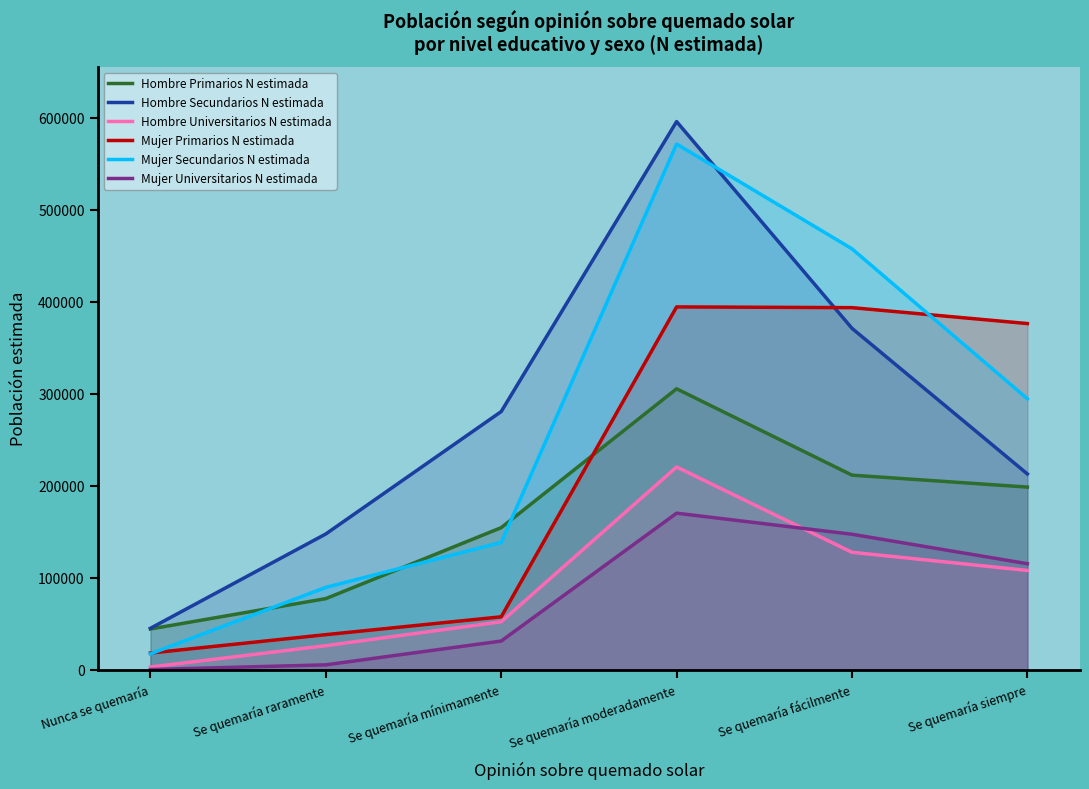

True or false: Mujer Universitarios N estimada has a value of 0 at Nunca se quemaría.

True